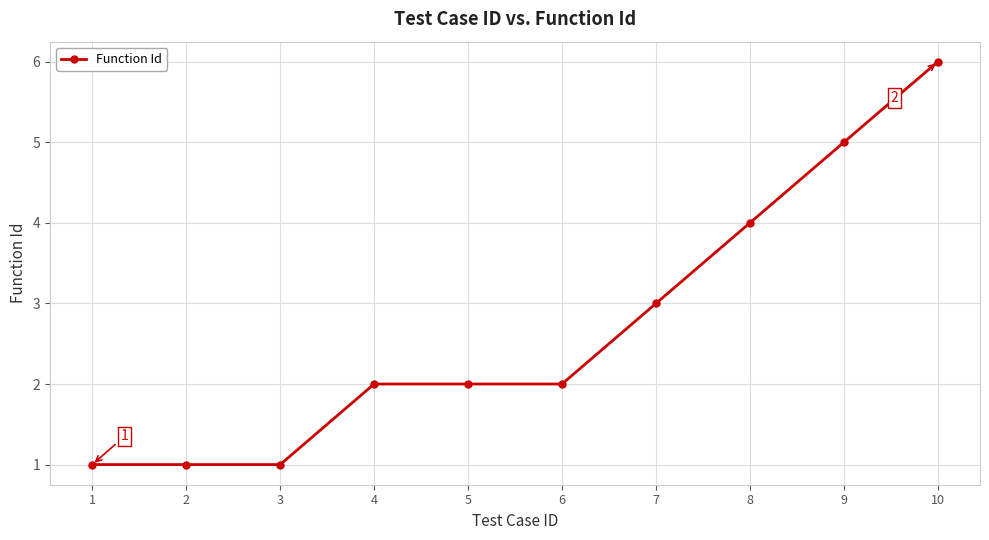

What is the average value?

3